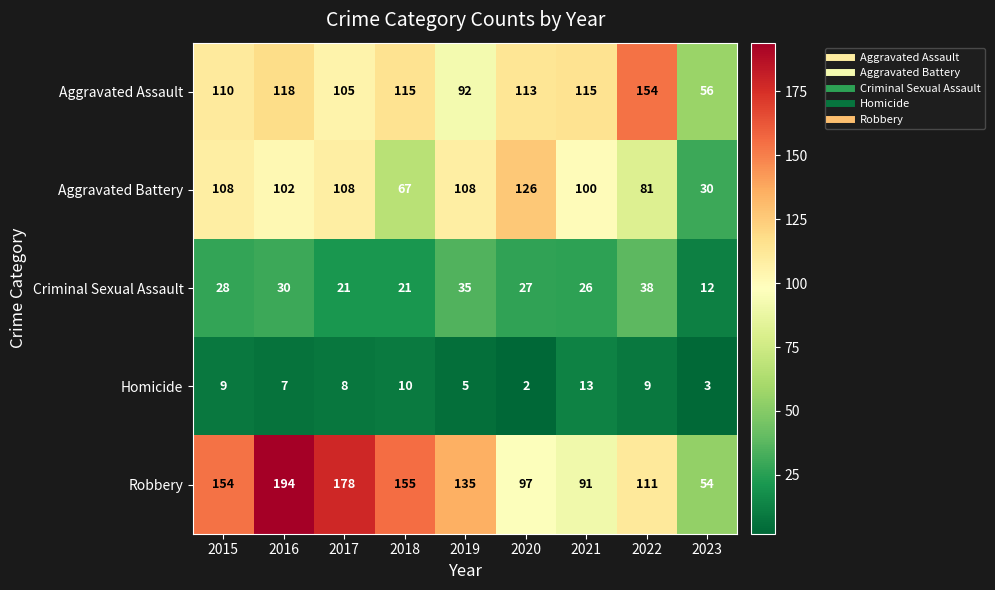

What is the difference between the second highest and second lowest values in the Robbery series?

87